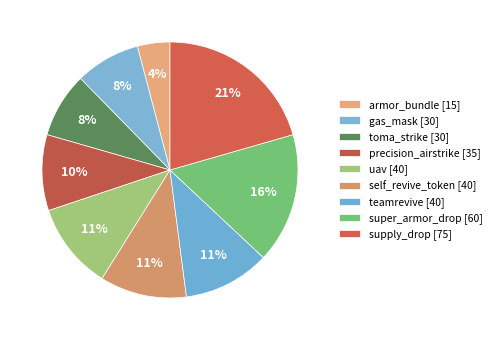

Count the number of slices in the pie.

9